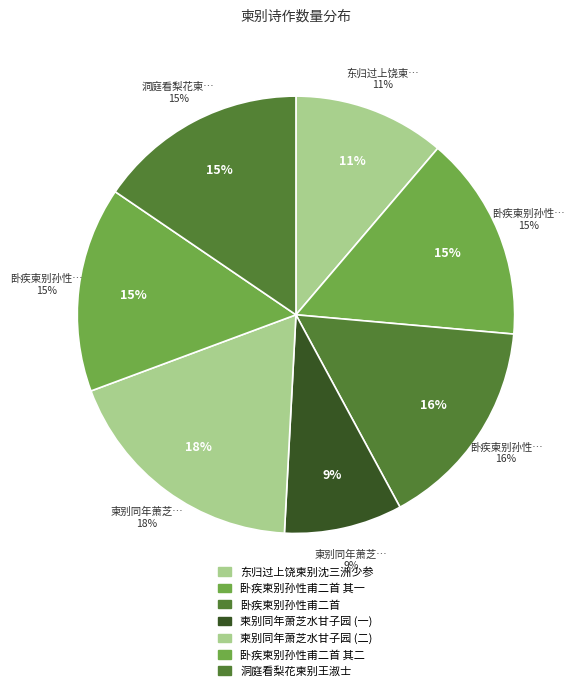

Is there any slice that represents more than half of the pie?

No